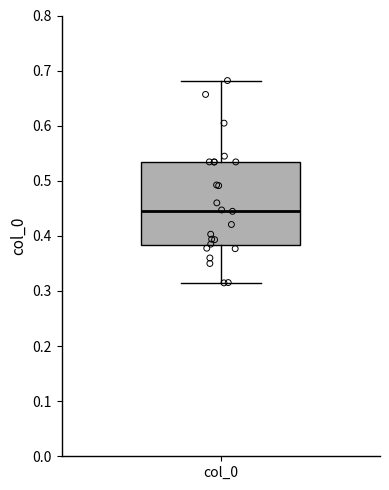

Read this box plot against the y-axis: the position of the median line, the range covered by the box, and the ends of both whiskers. The values are not printed on the chart, so give them approximately, as read against the axis.

median 0.45, box 0.38 to 0.53, whiskers 0.31 to 0.68